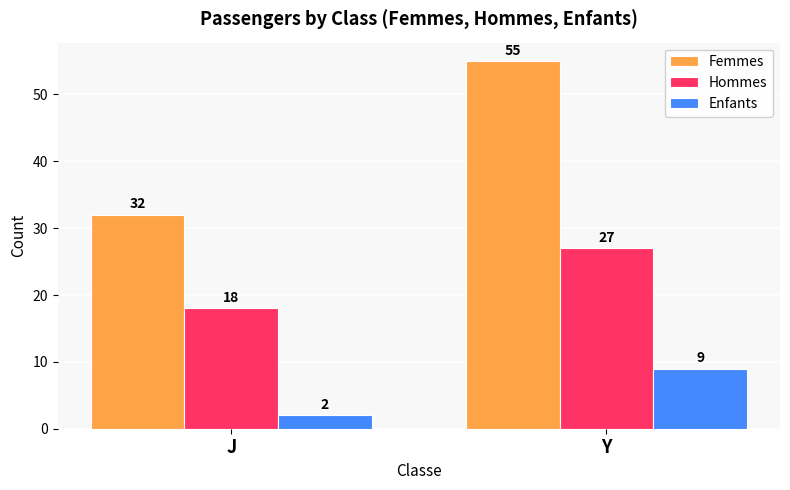

What are all the series names shown in the legend?

Femmes, Hommes, Enfants